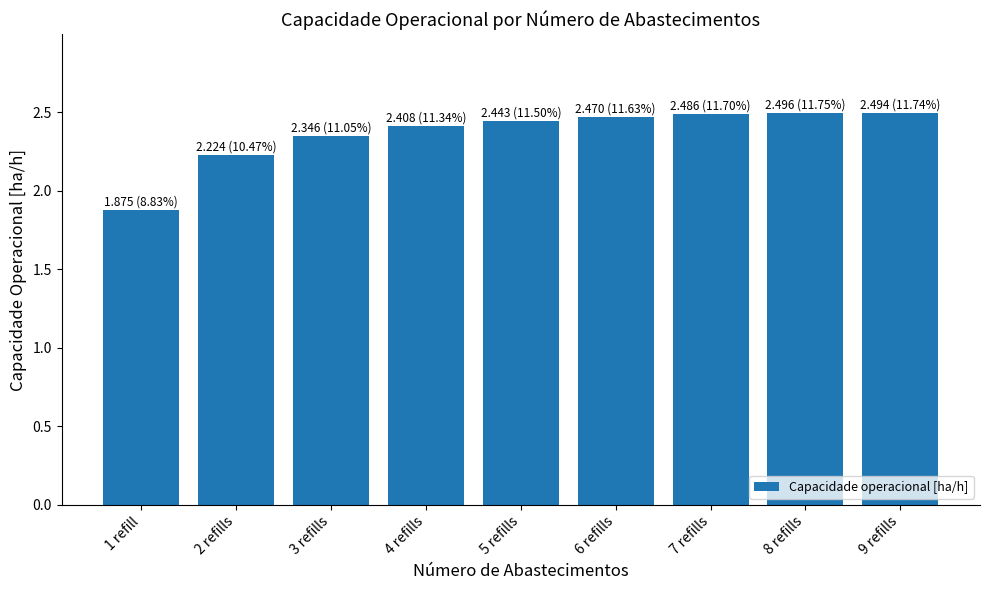

What is the difference between the maximum and minimum values?

0.6